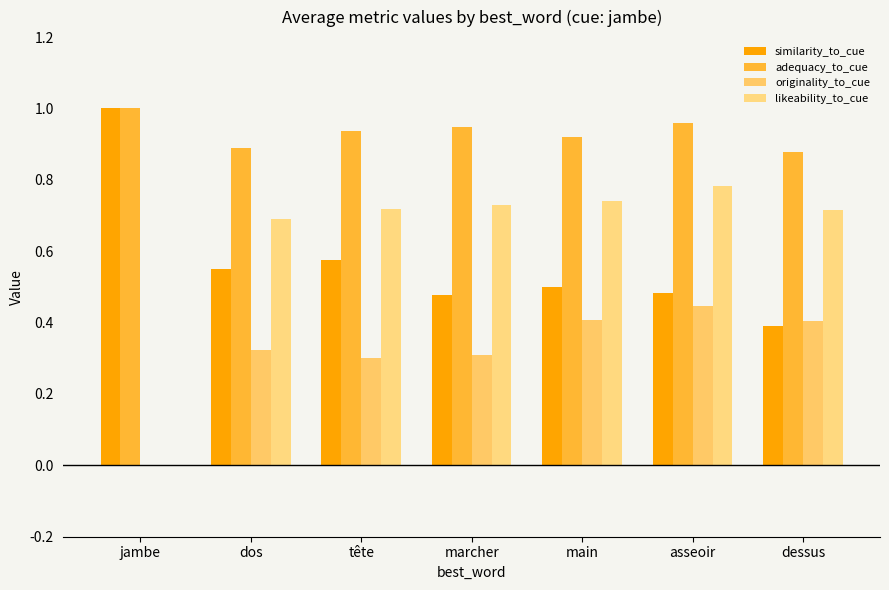

What position from the right is dessus?

1